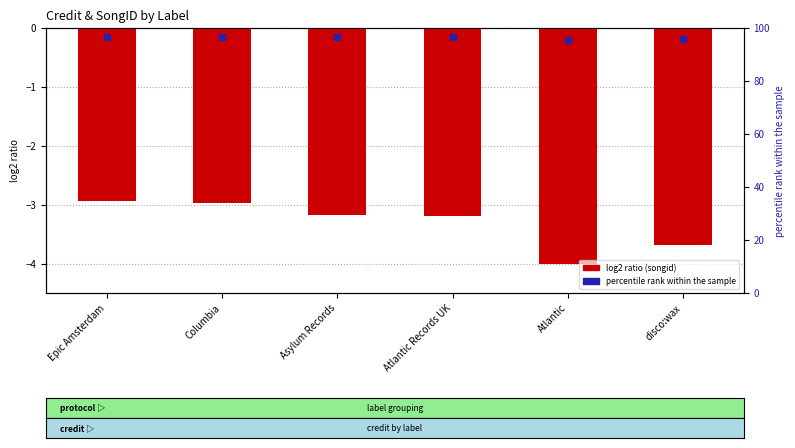

What is the average value?

-3.3